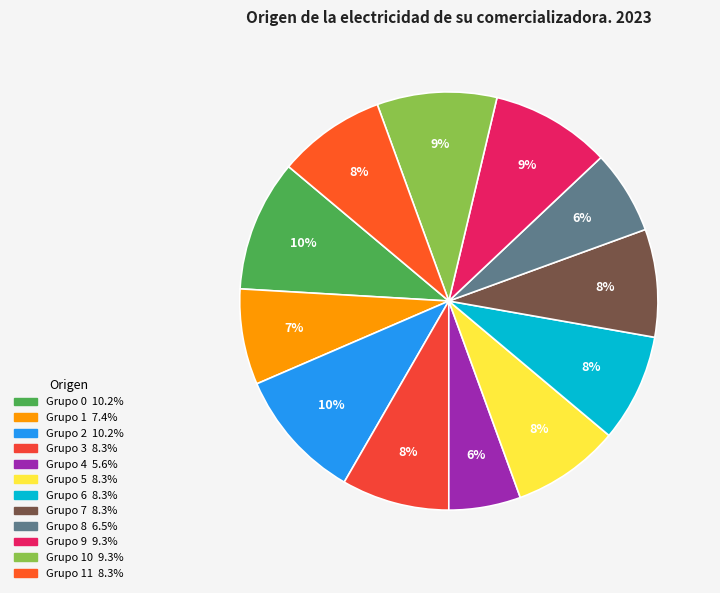

How many slices are in this pie chart?

12